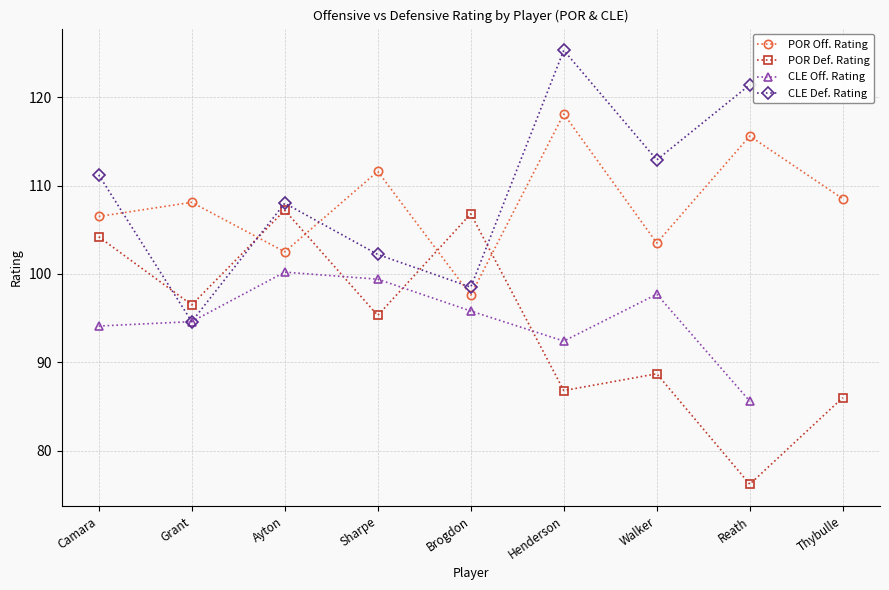

How many data points in POR_defensive_rating are less than 95?

4